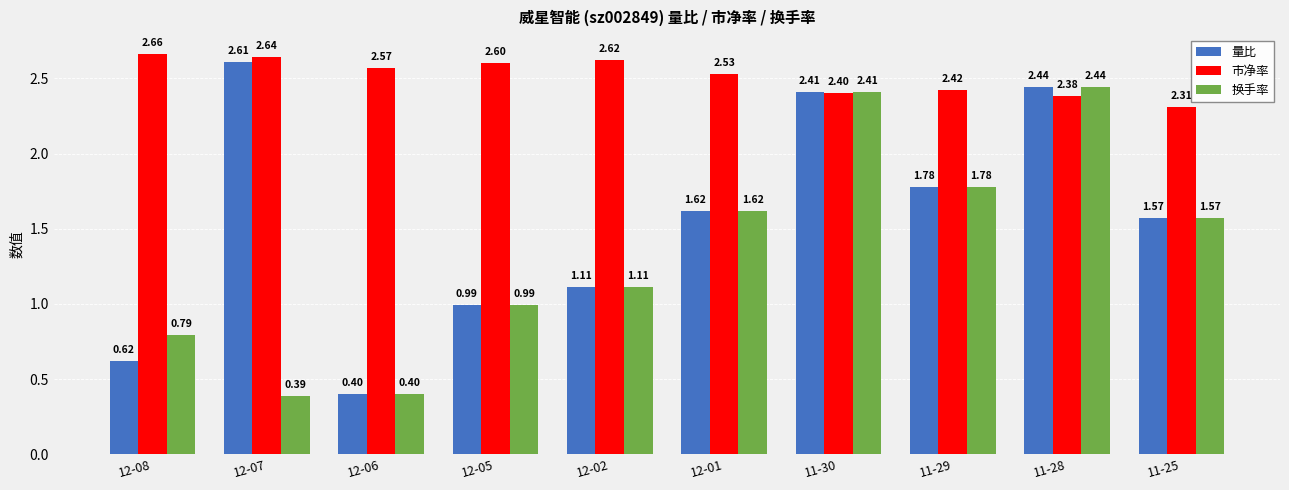

Rank the series by their average value, from highest to lowest.

市净率, 量比, 换手率